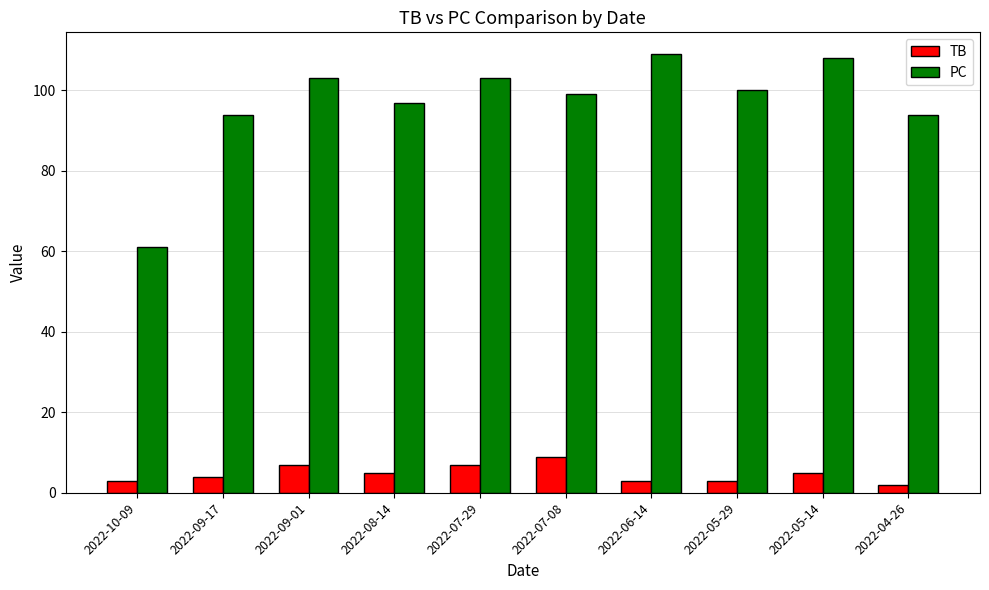

How many groups of bars are there?

10